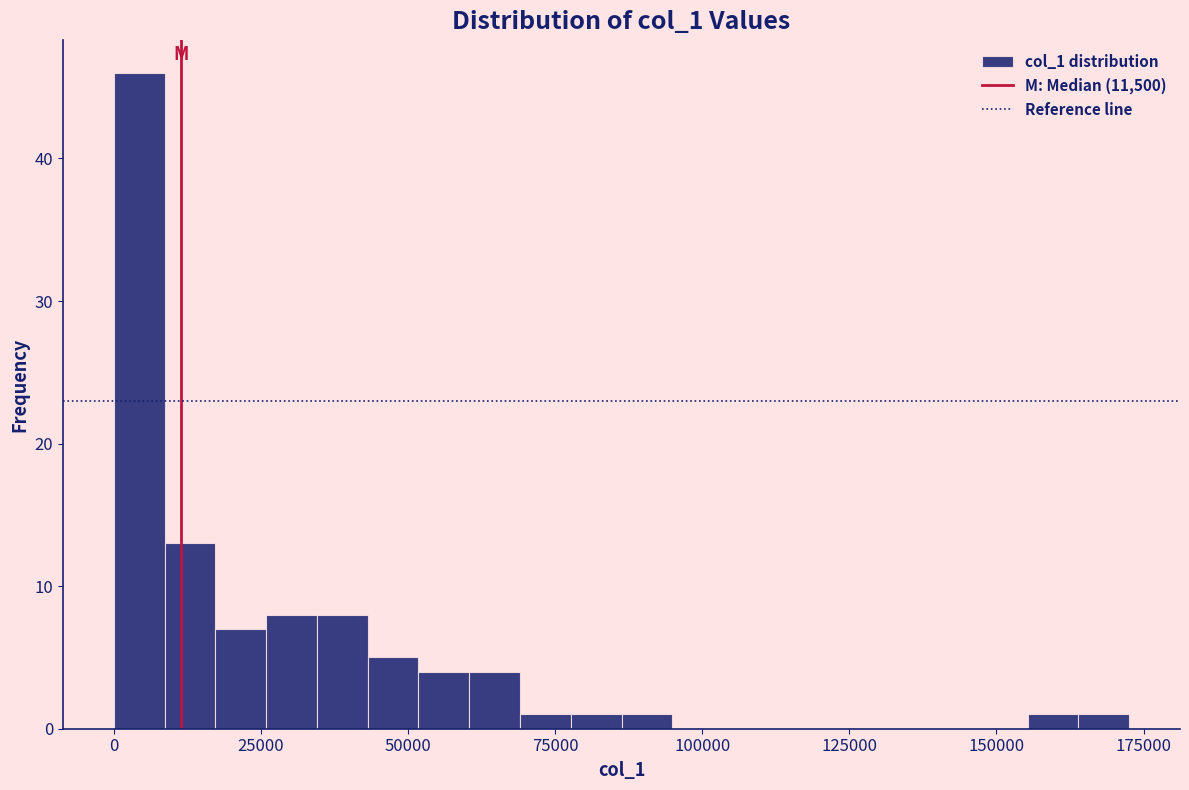

Around what value on the x-axis is the tallest bar? Give the approximate position of its centre, as read against the axis.

5000